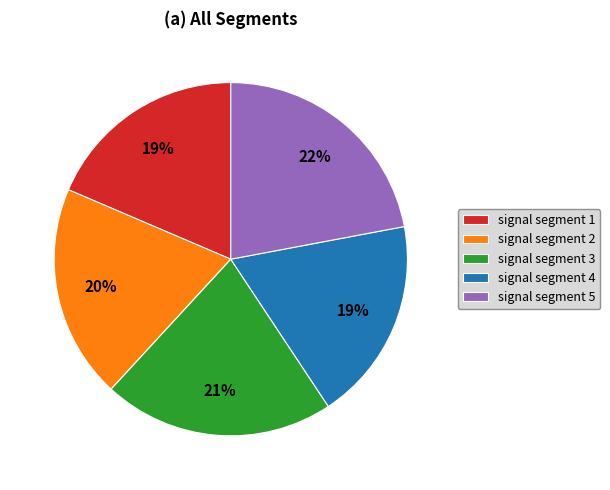

To the nearest percent, what is the difference between the largest and smallest slice percentages?

3%